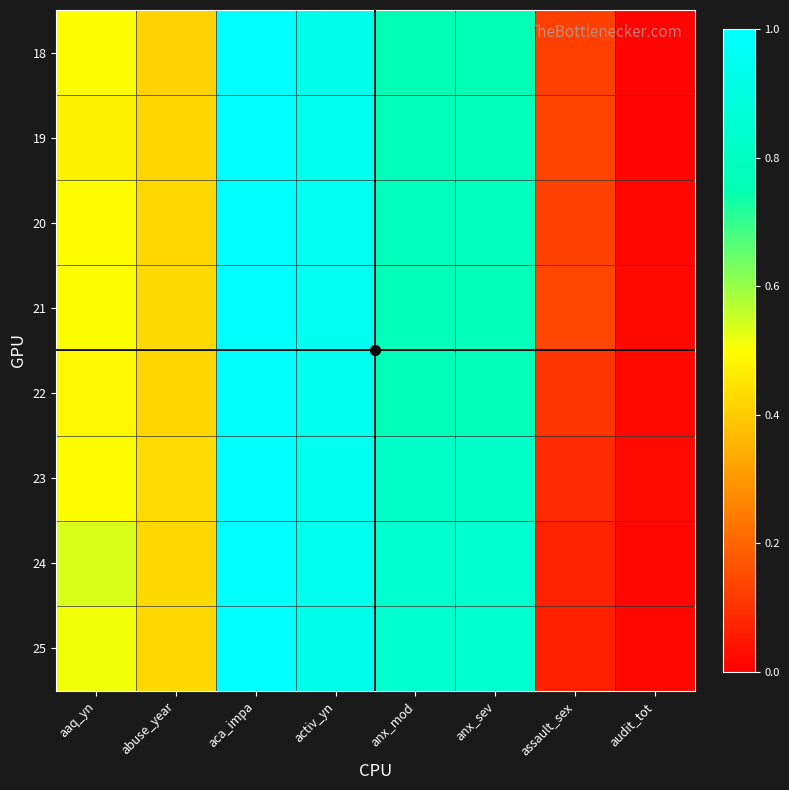

Reading left to right, extract all data points from this chart.

18: aaq_yn=0.5	abuse_year=0.4	aca_impa=1.0	activ_yn=0.9	anx_mod=0.8	anx_sev=0.8	assault_sex=0.1	audit_tot=0.0
19: aaq_yn=0.5	abuse_year=0.4	aca_impa=1.0	activ_yn=0.9	anx_mod=0.8	anx_sev=0.8	assault_sex=0.1	audit_tot=0.0
20: aaq_yn=0.5	abuse_year=0.4	aca_impa=1.0	activ_yn=0.9	anx_mod=0.8	anx_sev=0.8	assault_sex=0.1	audit_tot=0.0
21: aaq_yn=0.5	abuse_year=0.4	aca_impa=1.0	activ_yn=0.9	anx_mod=0.8	anx_sev=0.8	assault_sex=0.1	audit_tot=0.0
22: aaq_yn=0.5	abuse_year=0.4	aca_impa=1.0	activ_yn=0.9	anx_mod=0.8	anx_sev=0.8	assault_sex=0.1	audit_tot=0.0
23: aaq_yn=0.5	abuse_year=0.4	aca_impa=1.0	activ_yn=0.9	anx_mod=0.8	anx_sev=0.8	assault_sex=0.1	audit_tot=0.0
24: aaq_yn=0.5	abuse_year=0.4	aca_impa=1.0	activ_yn=0.9	anx_mod=0.8	anx_sev=0.8	assault_sex=0.1	audit_tot=0.0
25: aaq_yn=0.5	abuse_year=0.4	aca_impa=1.0	activ_yn=0.9	anx_mod=0.8	anx_sev=0.8	assault_sex=0.1	audit_tot=0.0